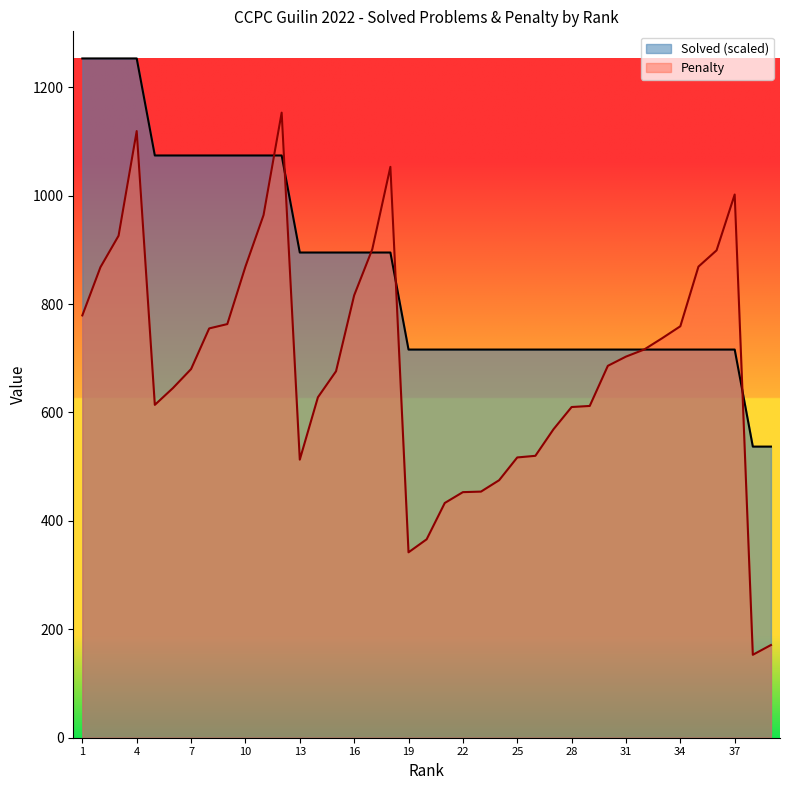

Is it true that Penalty equals 125 at 27?

False